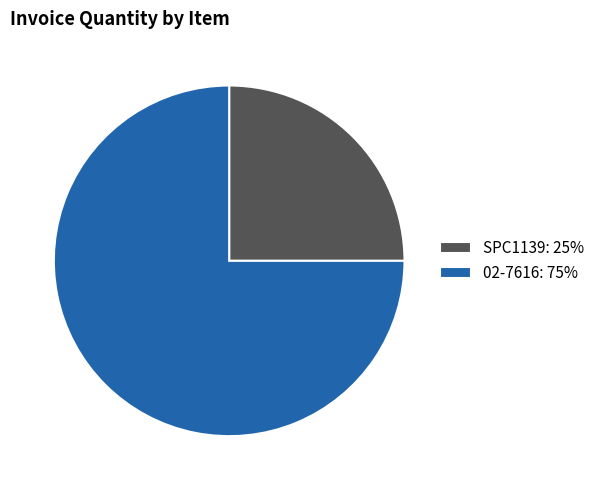

Is the sum of 02-7616: 75% and SPC1139: 25% greater than half?

Yes